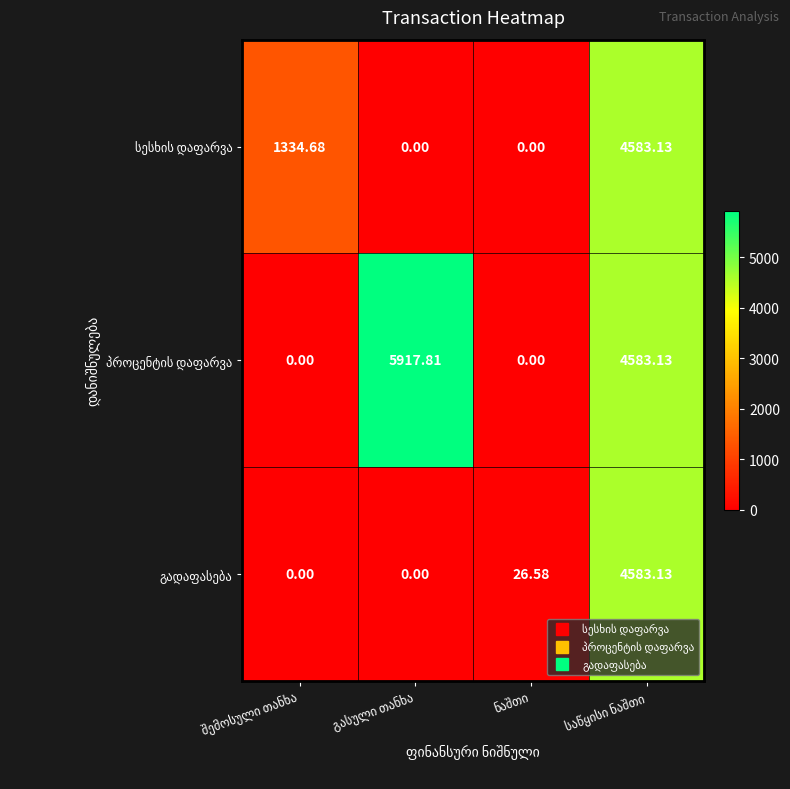

Read the სესხის დაფარვა value at საწყისი ნაშთი.

4583.1